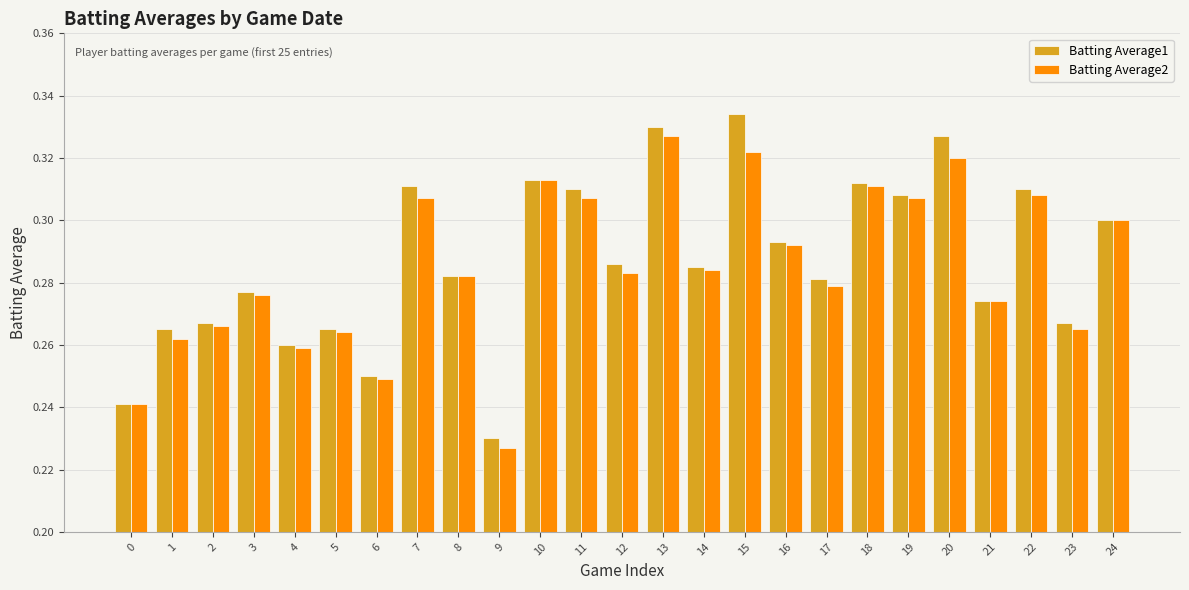

Does the chart contain stacked bars?

No